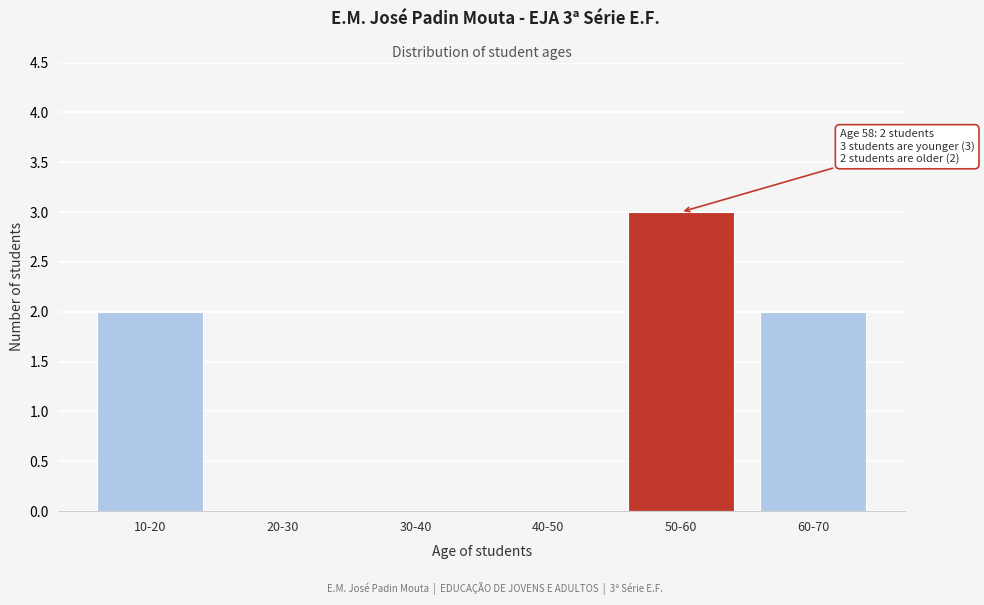

Reading right to left, extract all data points from this chart.

60-70=2	50-60=3	40-50=0	30-40=0	20-30=0	10-20=2